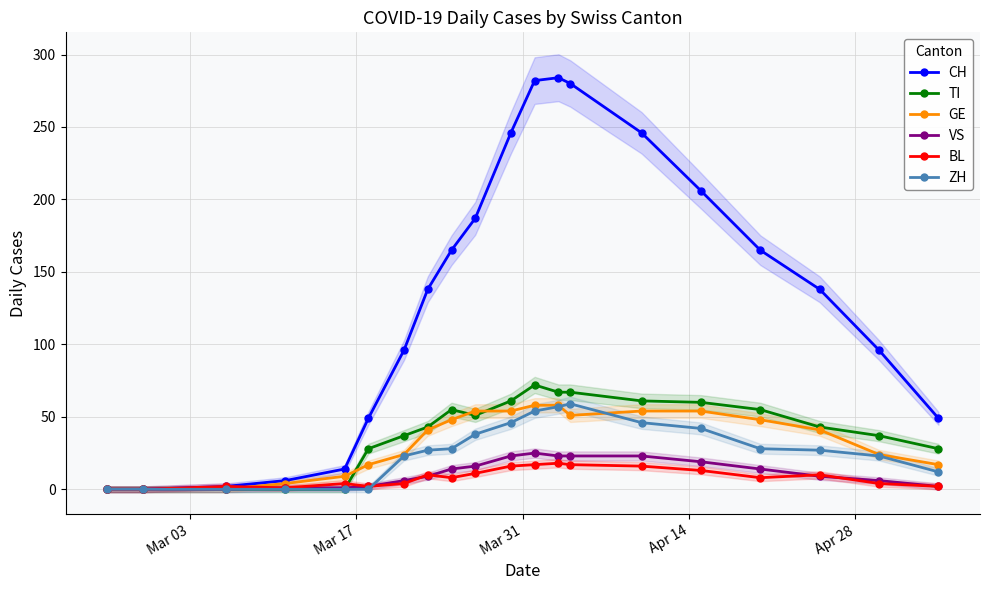

What is the highest value of the VS series?

25